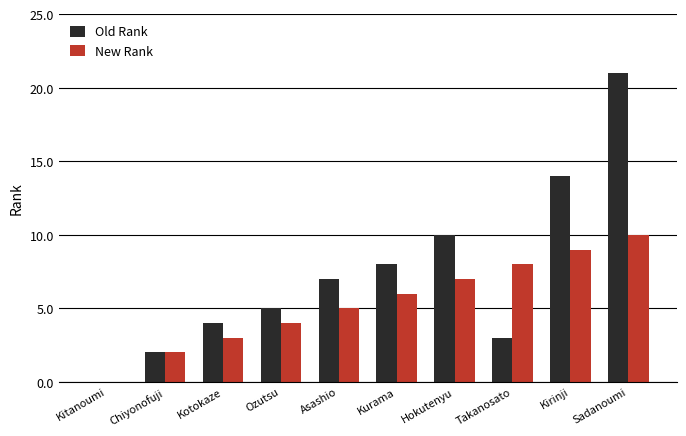

What are all the series names shown in the legend?

Old Rank, New Rank